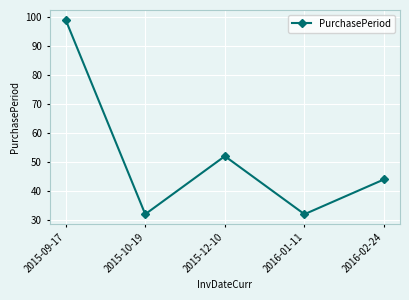

The value at 2015-12-10 is 52. True or false?

True